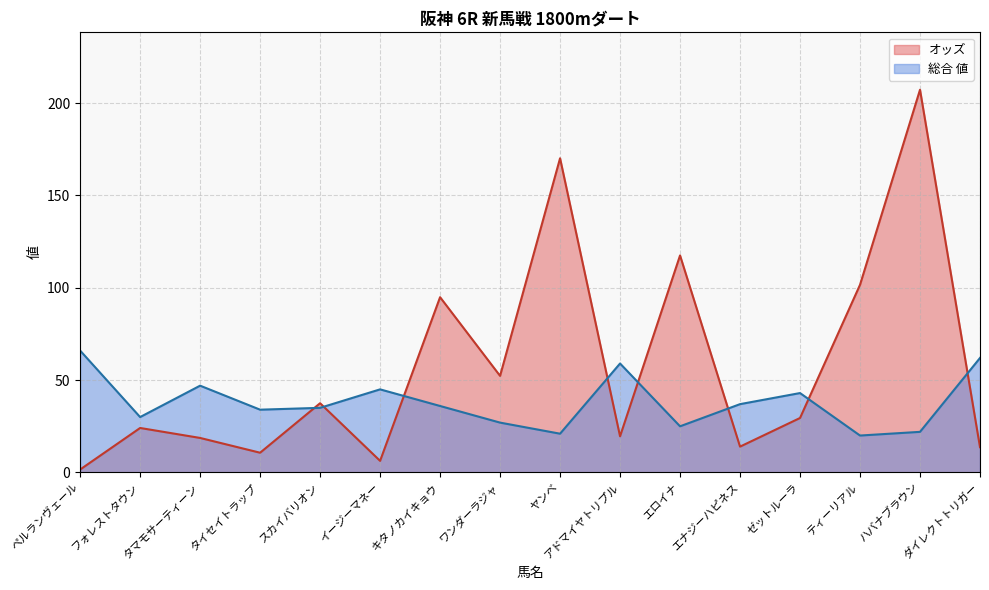

True or false: 総合 値 has a value of 20.0 at ティーリアル.

True